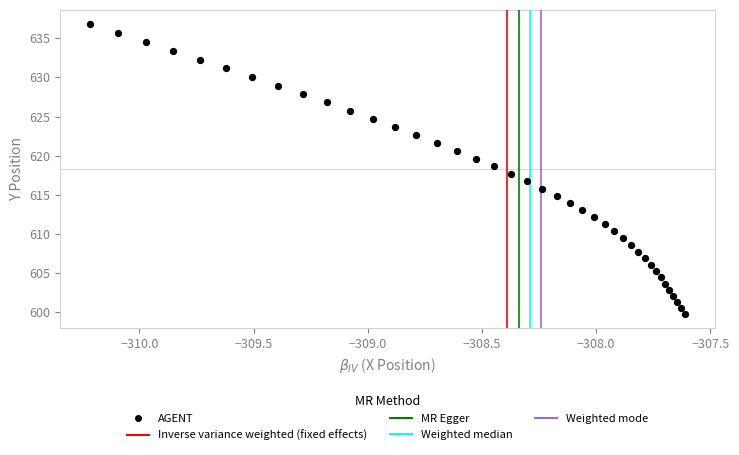

What is the range of Y values (max minus min)?

36.9